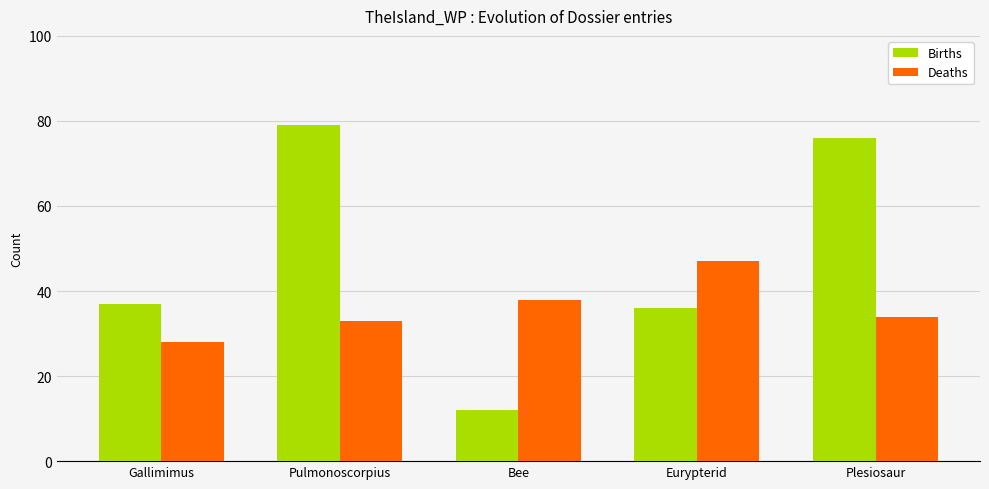

What is the sum of all Births values?

240